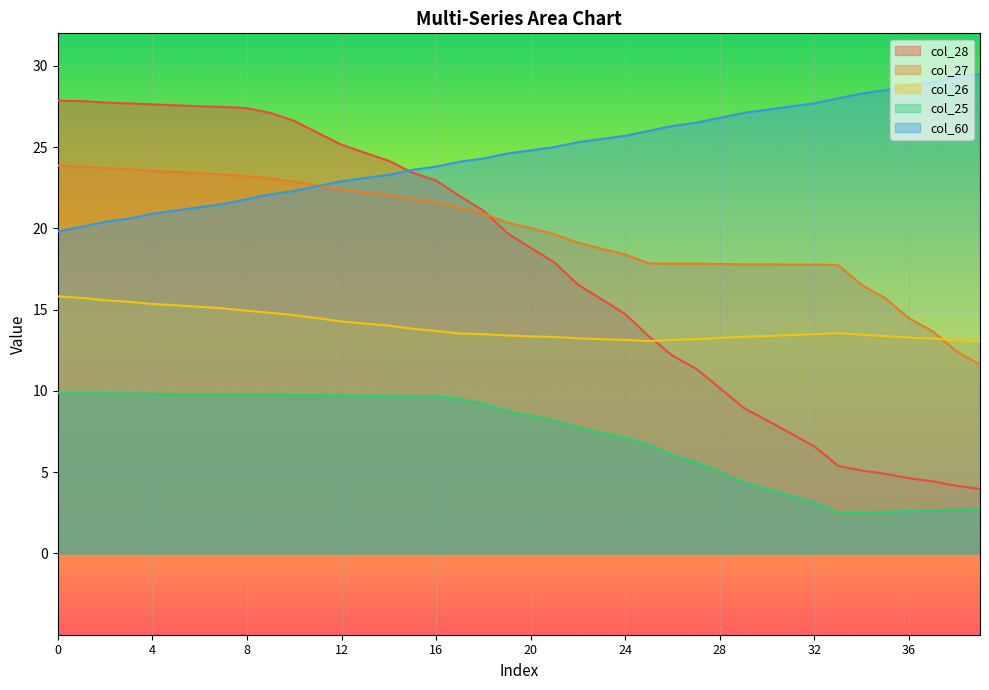

At which category is the sum across all series the highest?

1